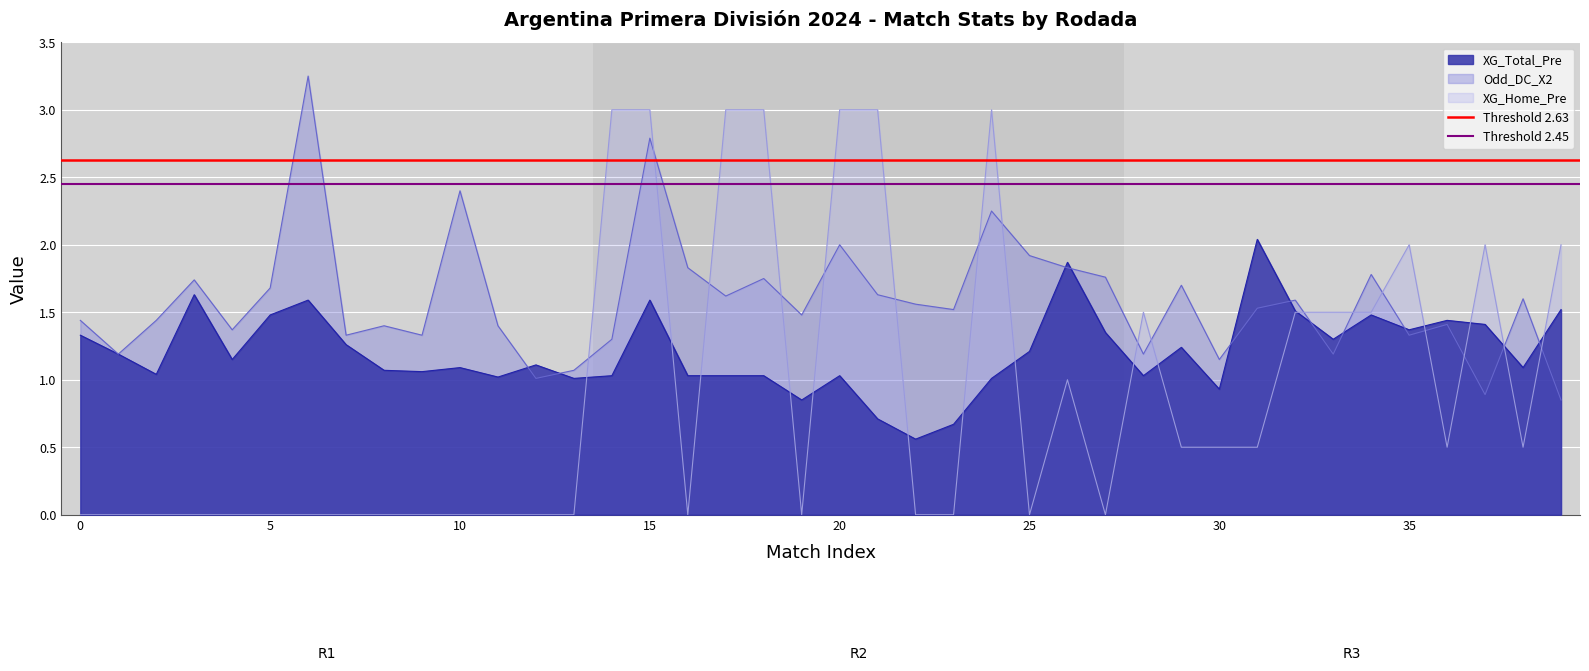

Is it true that Threshold 2.45 equals 2.5 at 0?

True